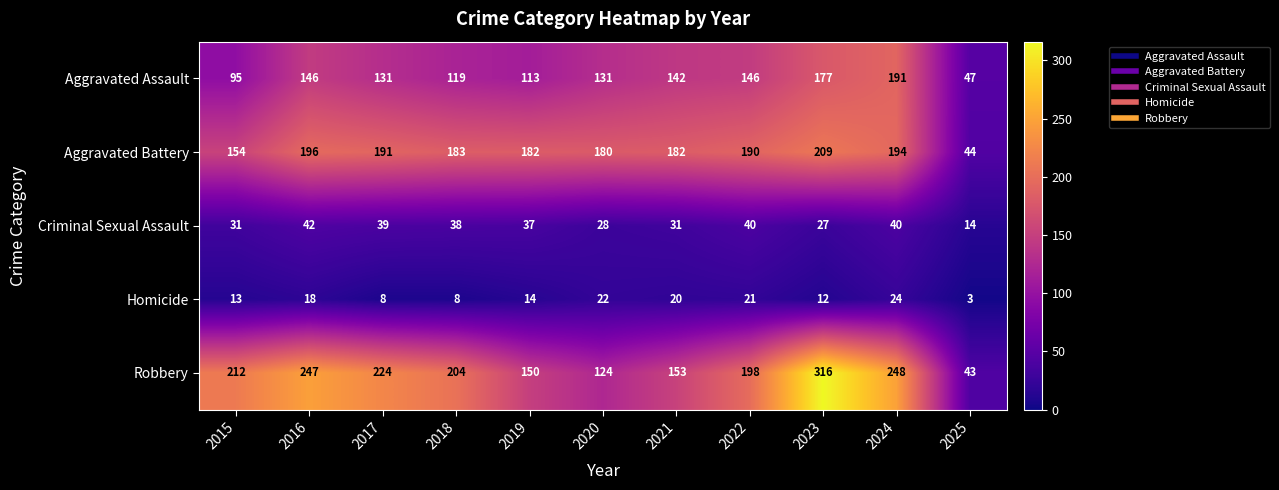

Is the value of Aggravated Battery at 2018 greater than the value of Aggravated Assault at 2019?

Yes